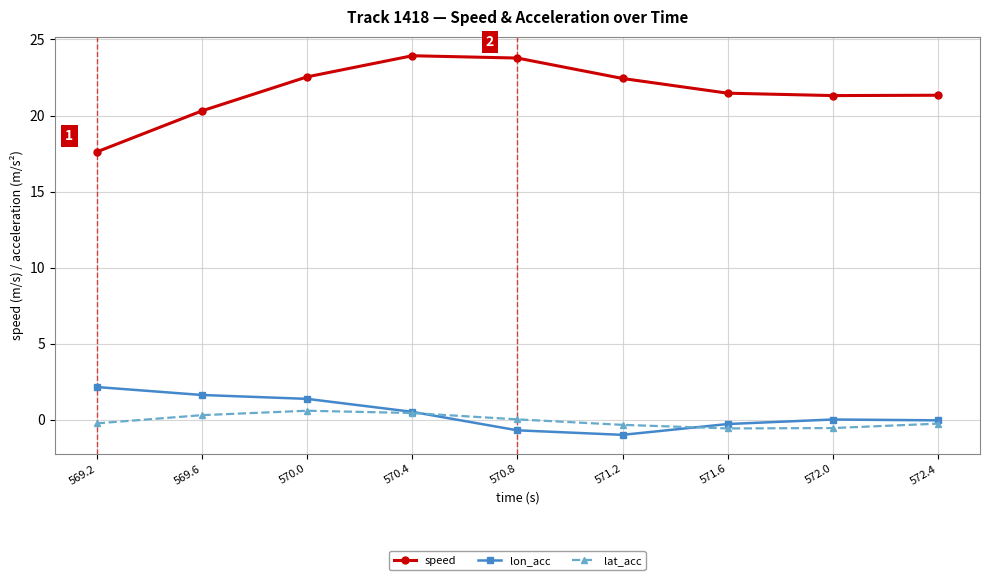

The lat_acc series shows -0.3 at 571.2. True or false?

True